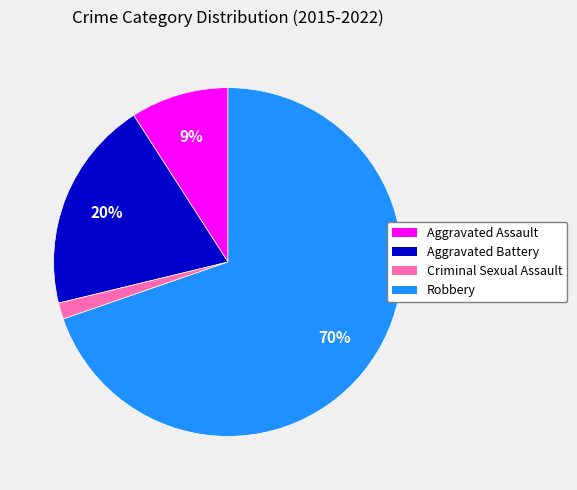

Which slice is the largest?

Robbery